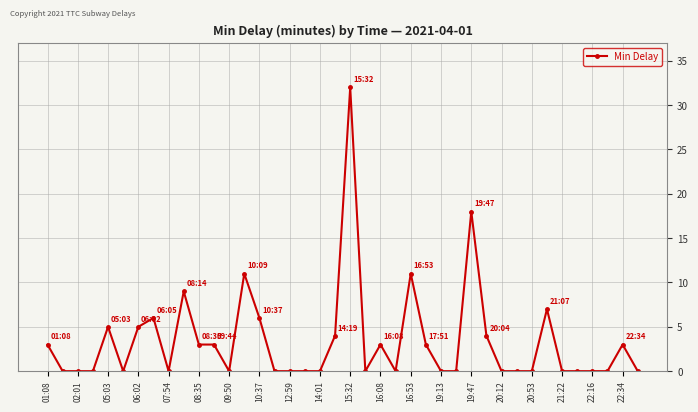

What is the maximum value shown in the chart?

32